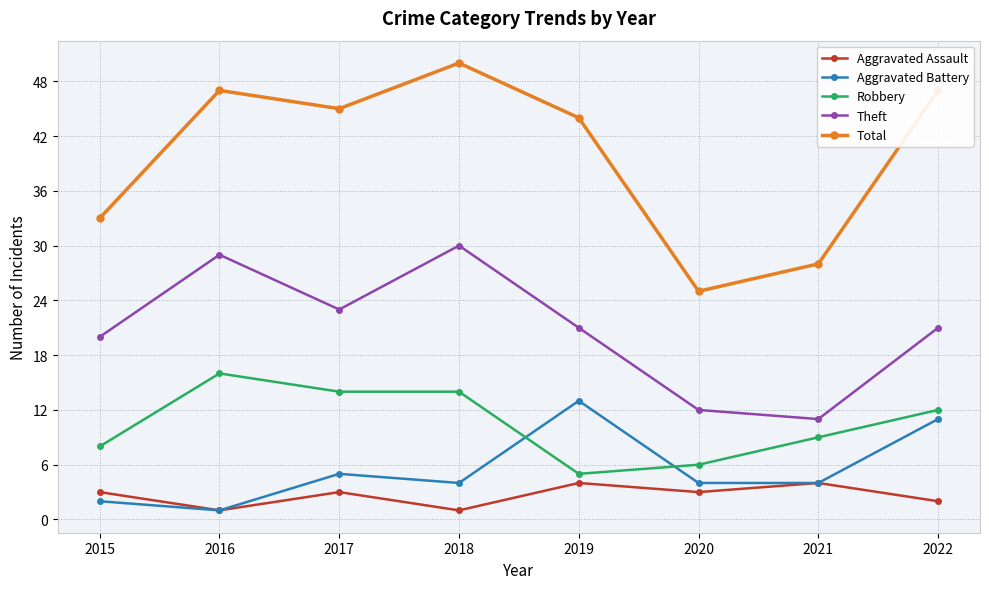

What value does the Total series have at 2021?

28